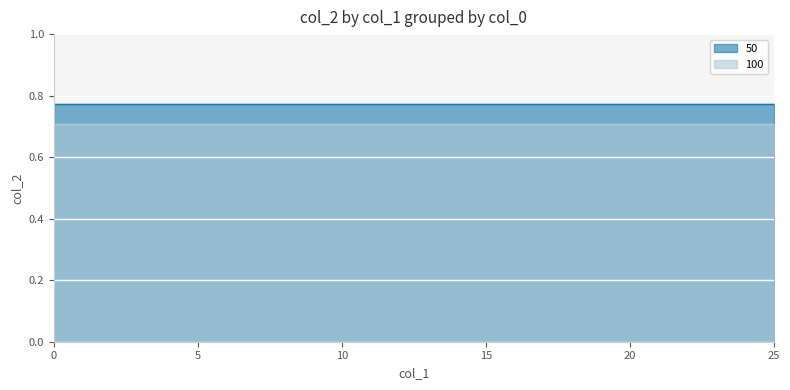

What is the sum of the 100 values at 7 and 9?

1.4